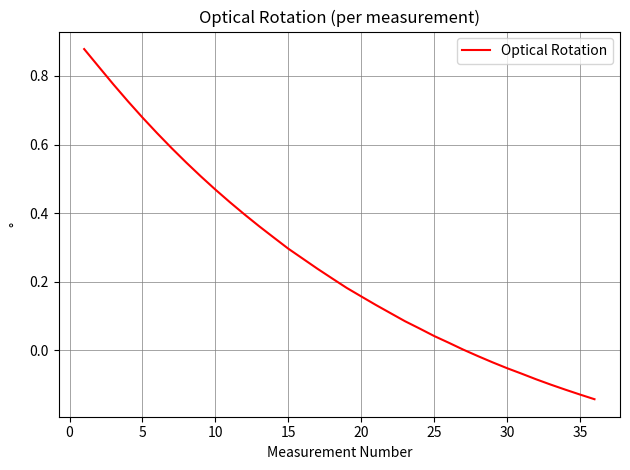

What is the greatest value displayed?

0.9